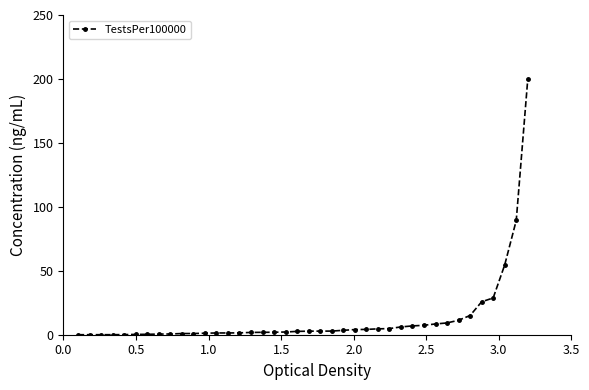

What is the average value?

12.8